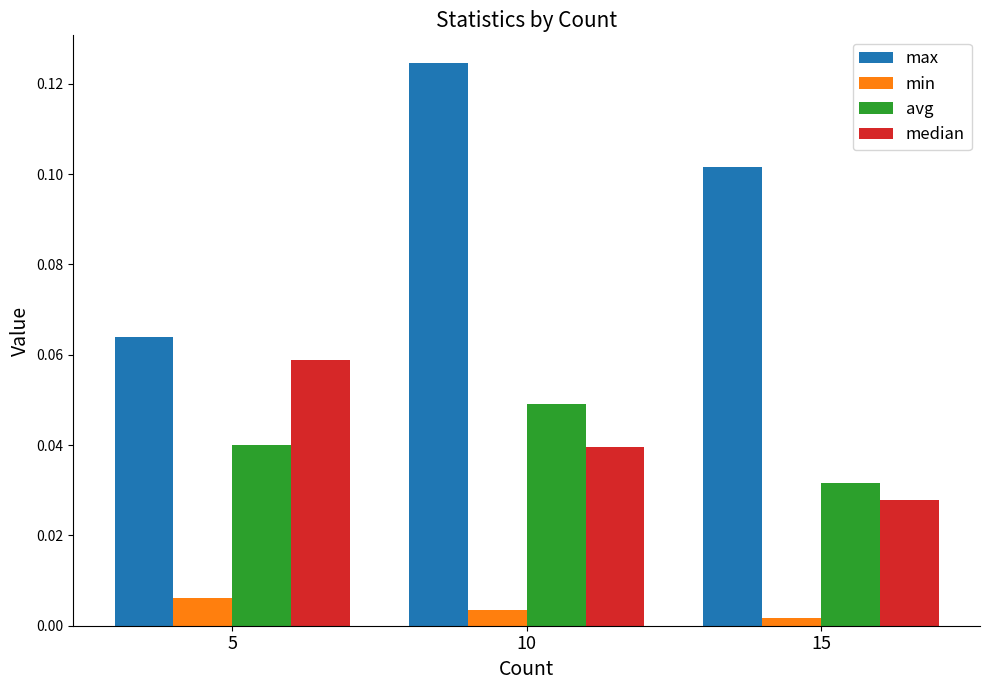

List the series in order of their peak value, highest first.

max, median, avg, min